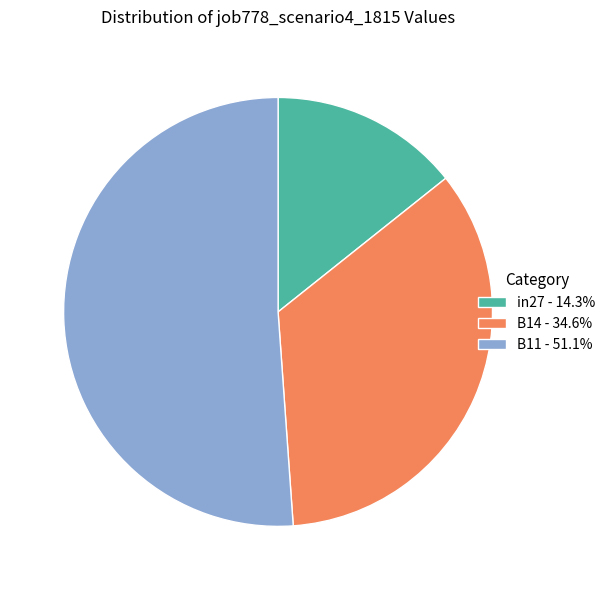

Combined, do B14 - 34.6% and in27 - 14.3% account for over 50%?

No